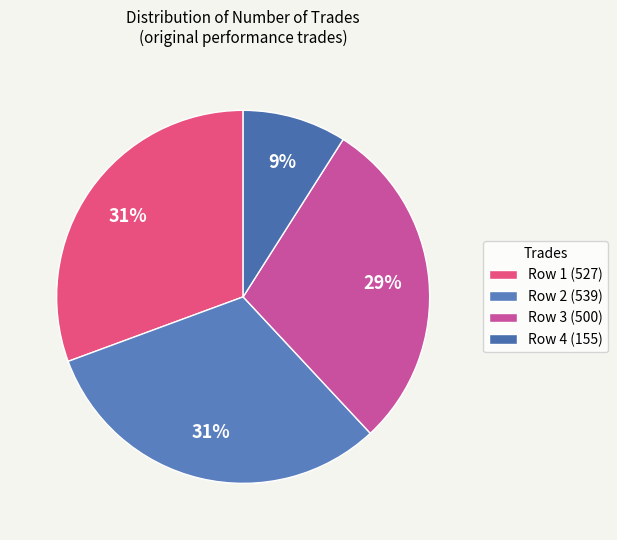

Rank the categories by value from highest to lowest.

539, 527, 500, 155